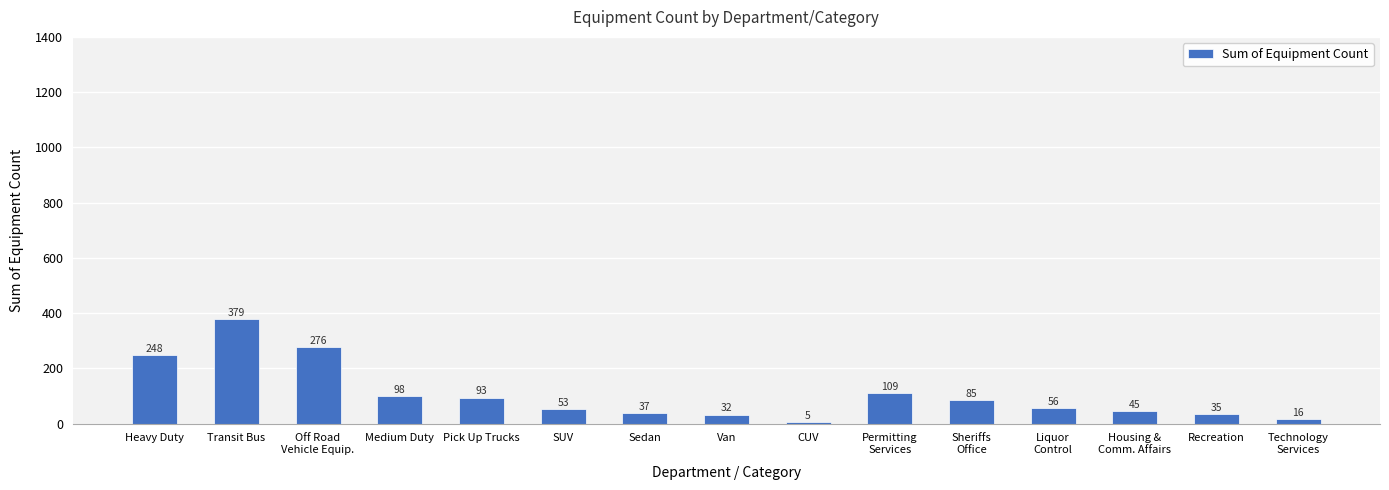

What is the value of the 10th bar from the left?

109